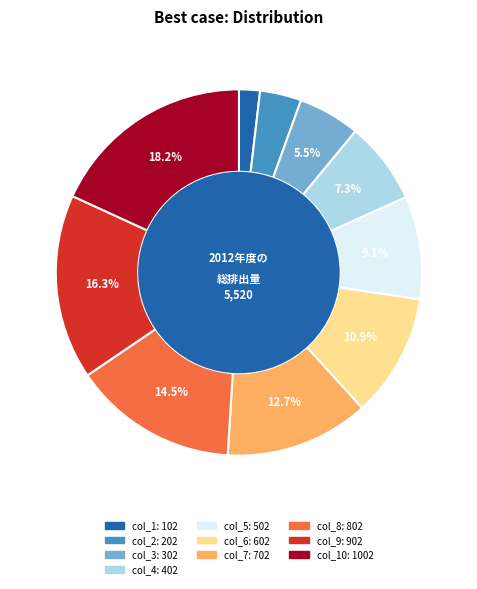

Is there a majority slice in this chart?

No